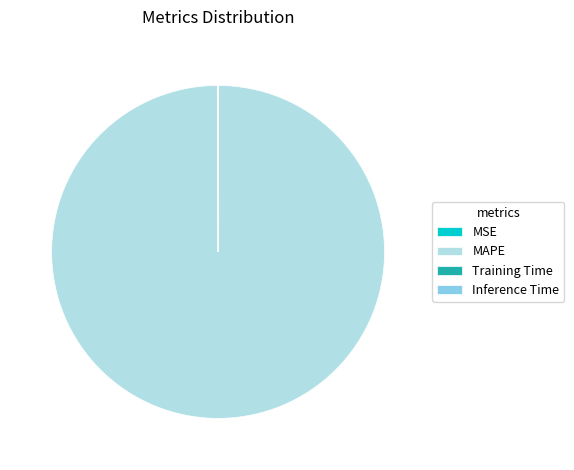

Which category has the biggest portion of the pie?

MAPE